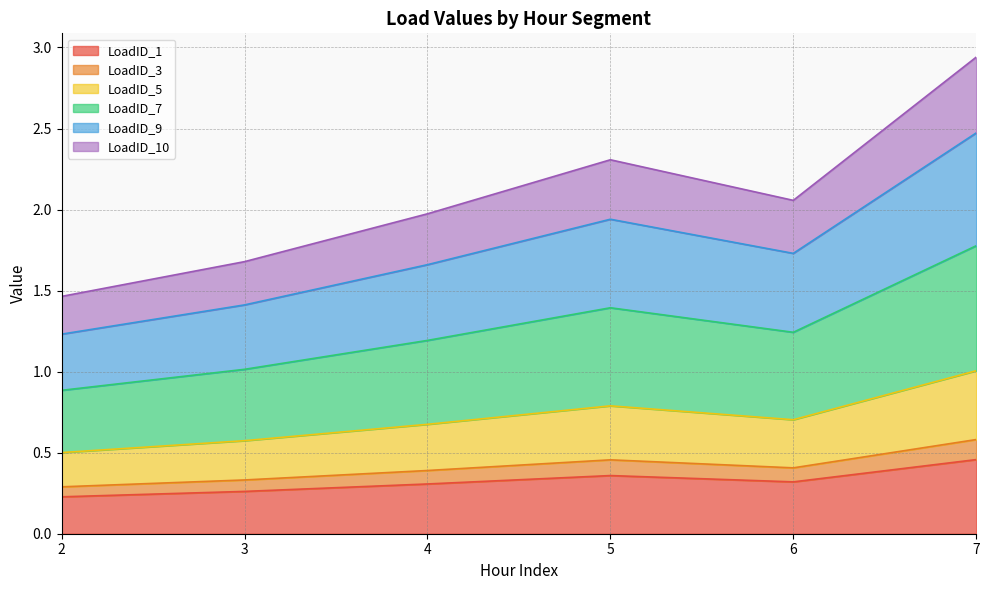

Which category has the highest value in the LoadID_1 series?

7